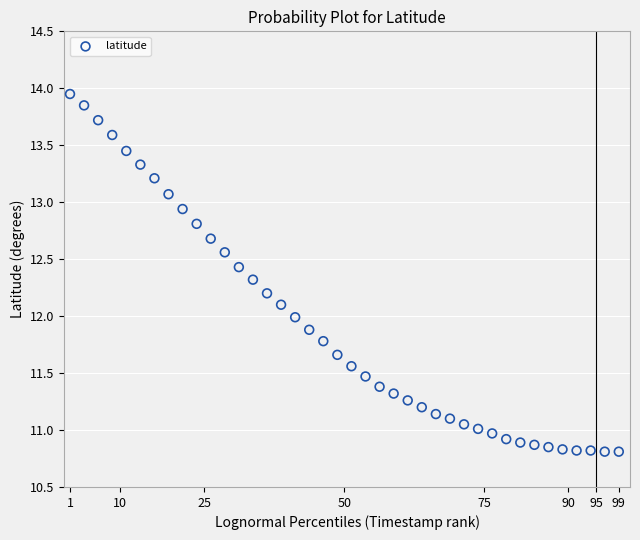

What is the range of Y values (max minus min)?

3.1